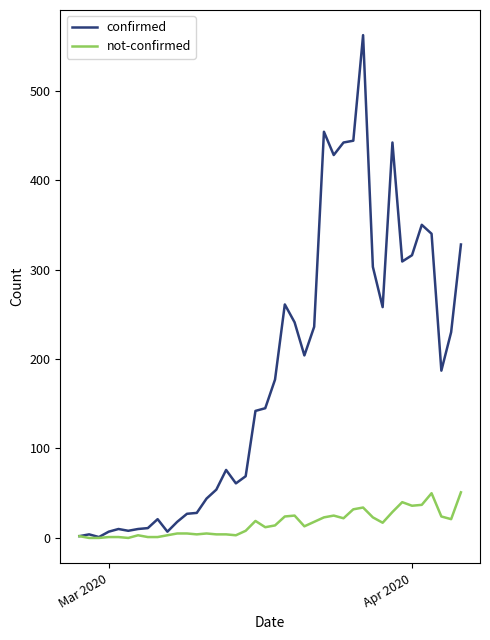

Count the number of data series in this chart.

2